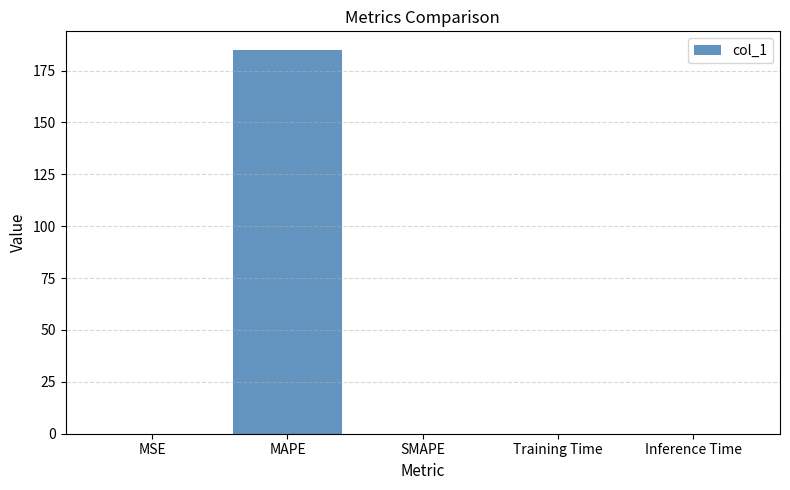

What is the sum of all values?

184.8